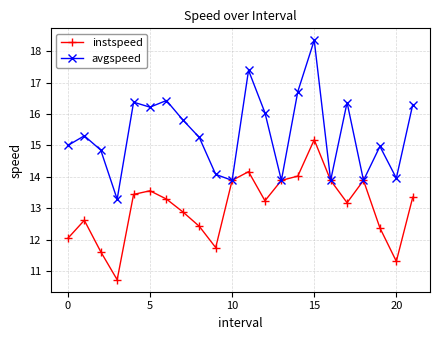

Is this an area chart (filled region under the line)?

No